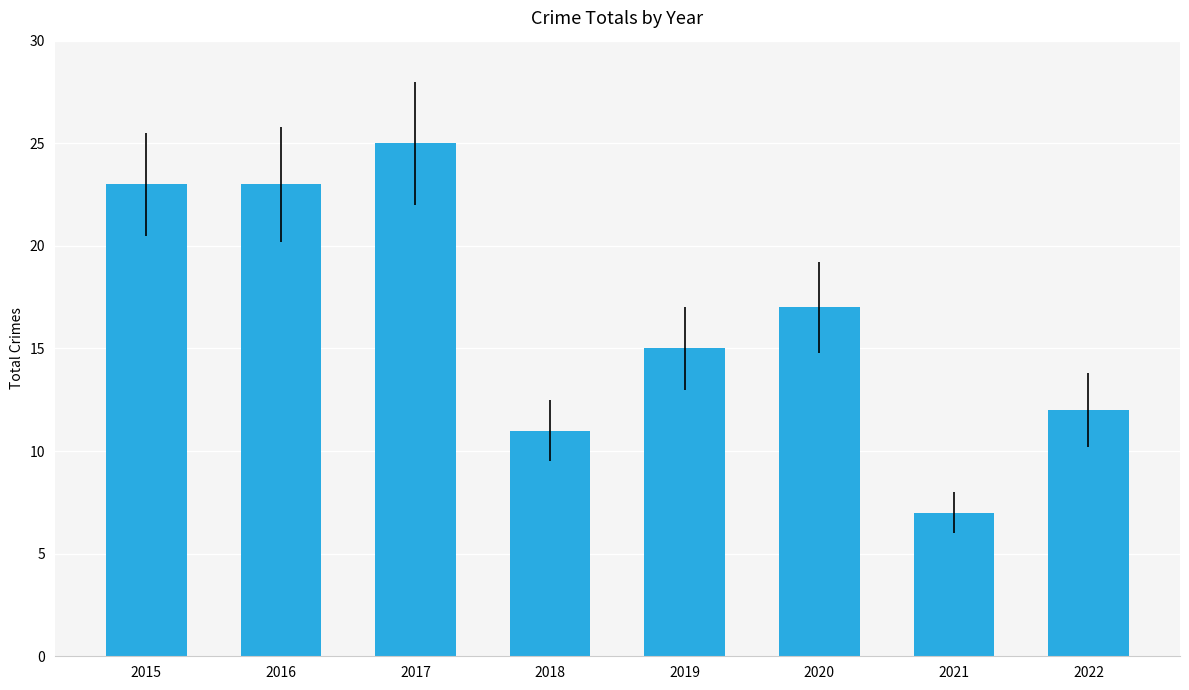

What is the average value?

17